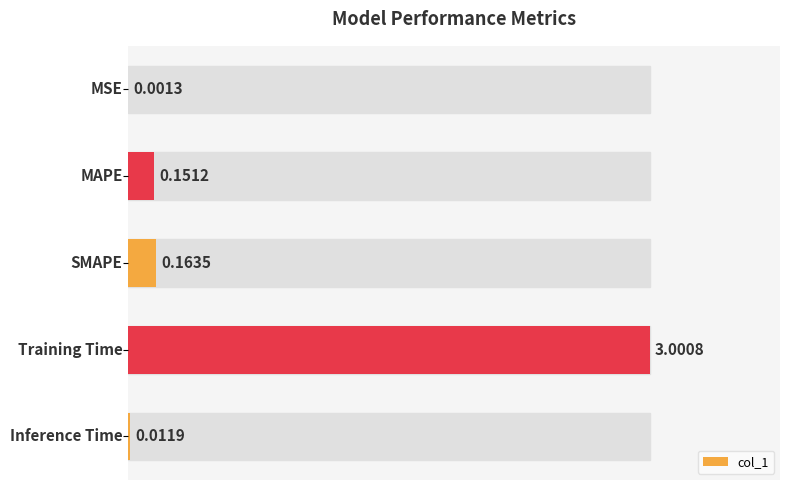

What is the sum of all values?

3.3